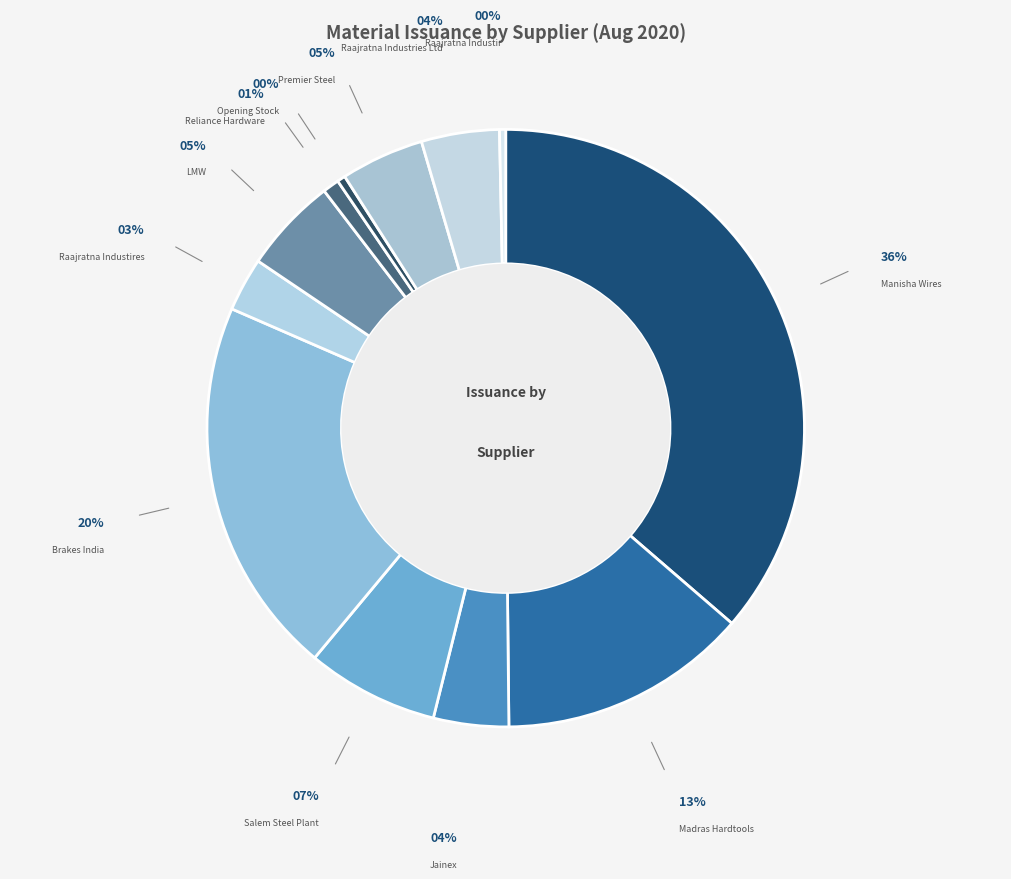

Which slice is the largest?

MANISHA WIRES PVT LTD